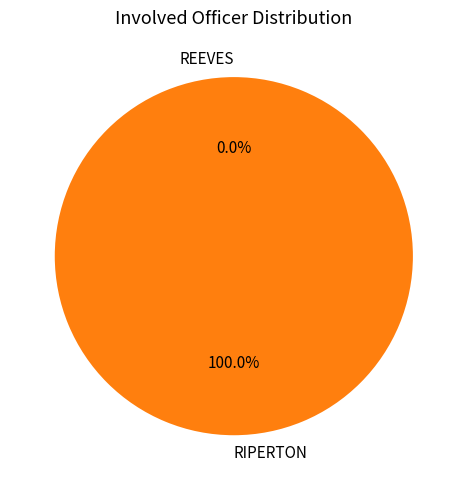

How many slices are in this pie chart?

2